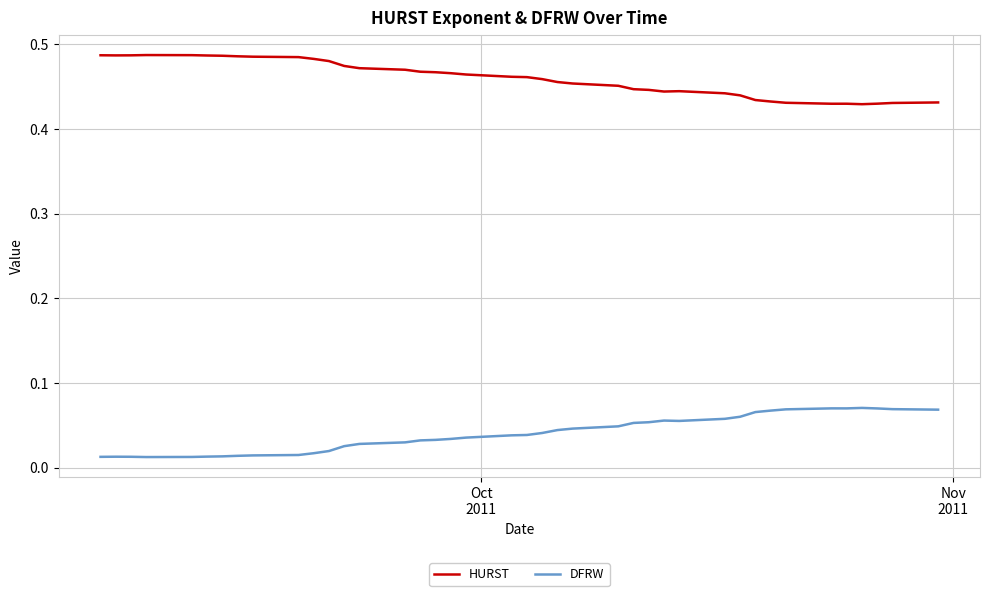

True or false: DFRW and HURST intersect in this chart.

False